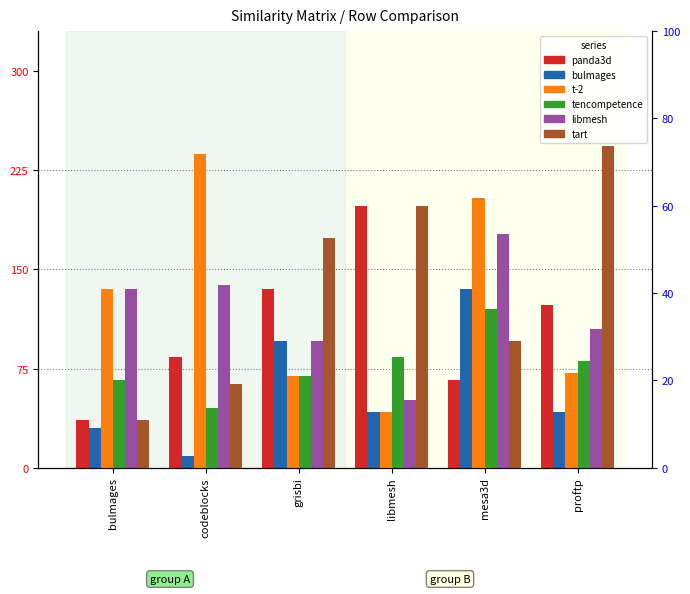

What is the value of the bulmages.csv bar at the 6th from the left?

42.0